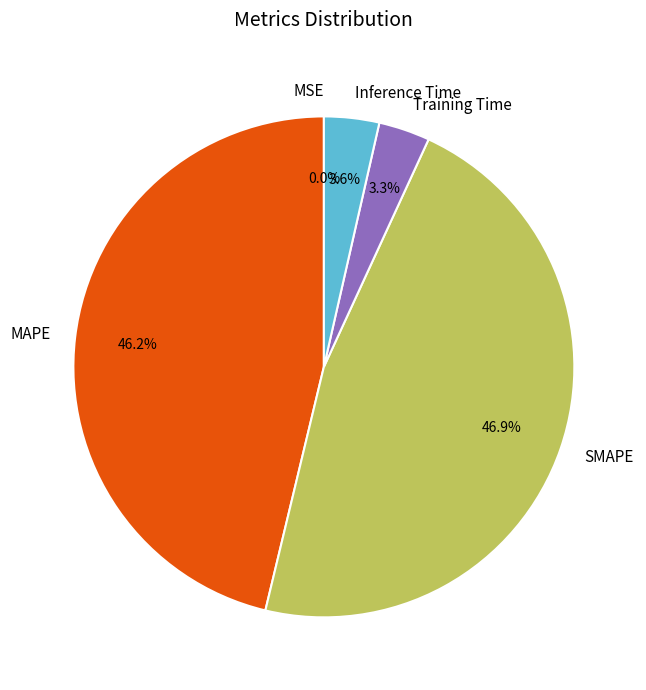

Is there any slice that represents more than half of the pie?

No